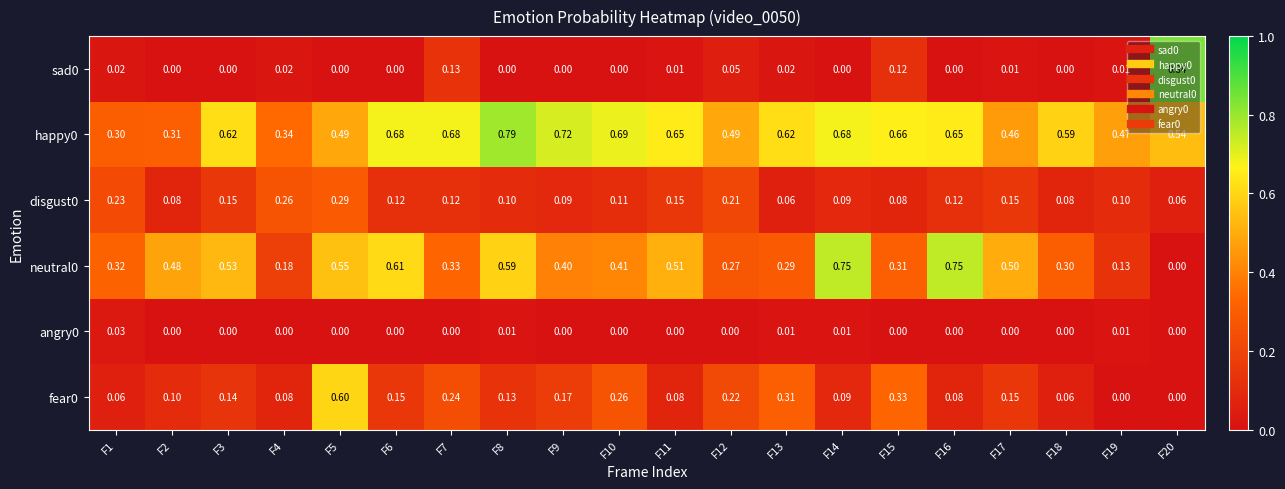

Which series has the largest total across all categories?

happy0